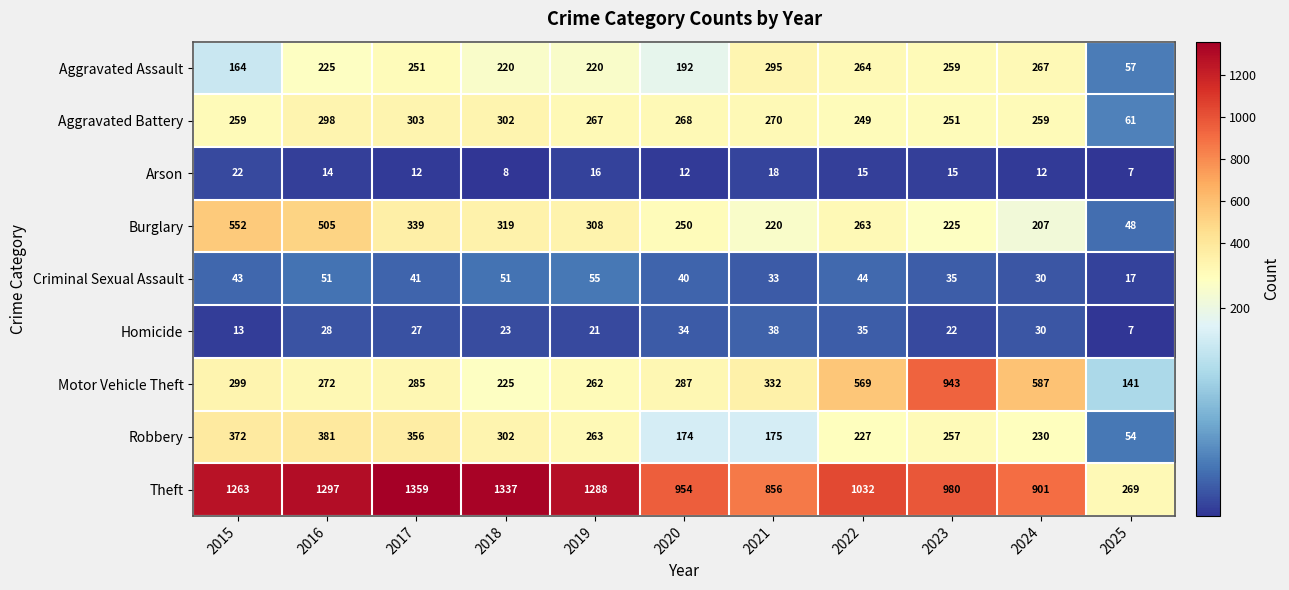

At which label does Aggravated Assault reach its minimum?

2025